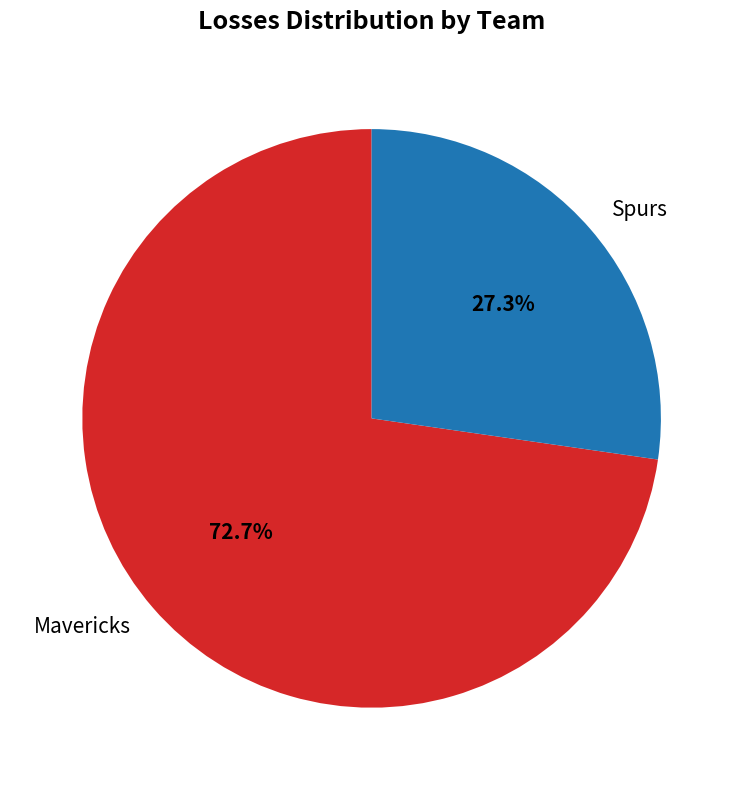

To the nearest percent, what portion does Spurs represent?

27%